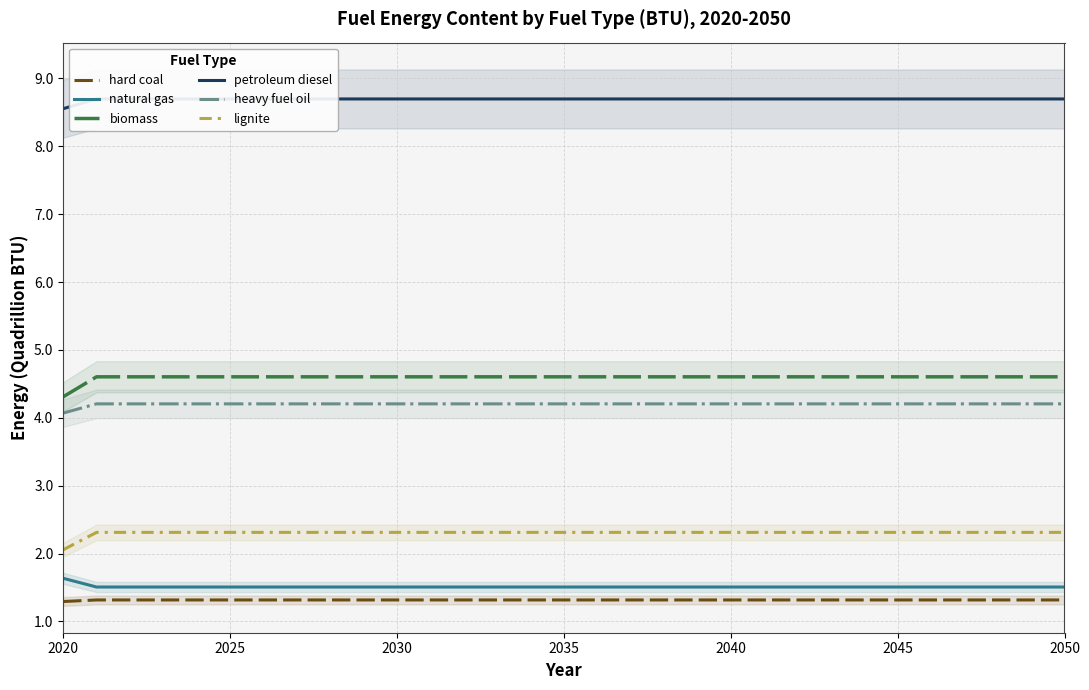

Which series has the largest range (max minus min)?

biomass